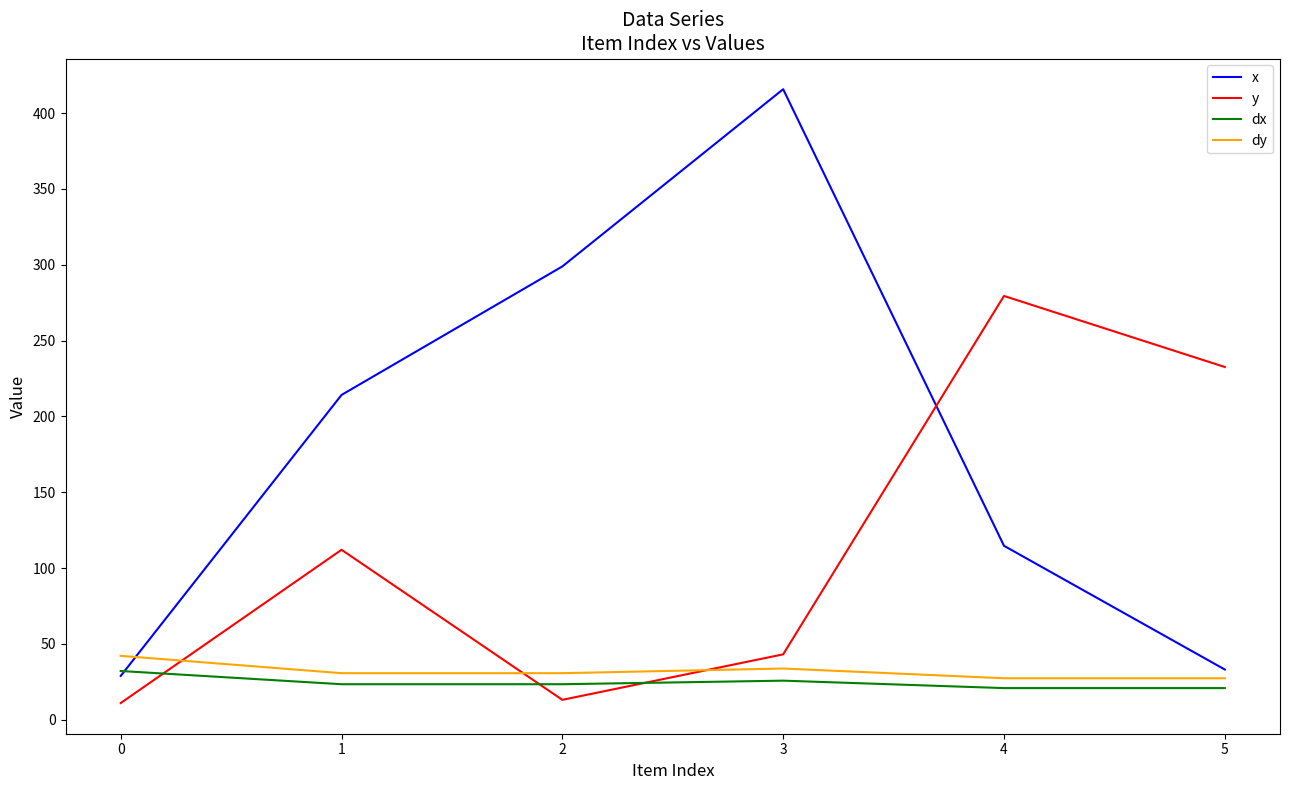

Reading left to right, what are all the values shown in this chart?

x: 0=28.9	1=214.2	2=298.9	3=415.8	4=114.7	5=33.2
y: 0=11.1	1=112.1	2=13.2	3=43.2	4=279.5	5=232.6
dx: 0=32.2	1=23.5	2=23.5	3=25.8	4=20.9	5=20.9
dy: 0=42.2	1=30.7	2=30.7	3=33.8	4=27.4	5=27.4